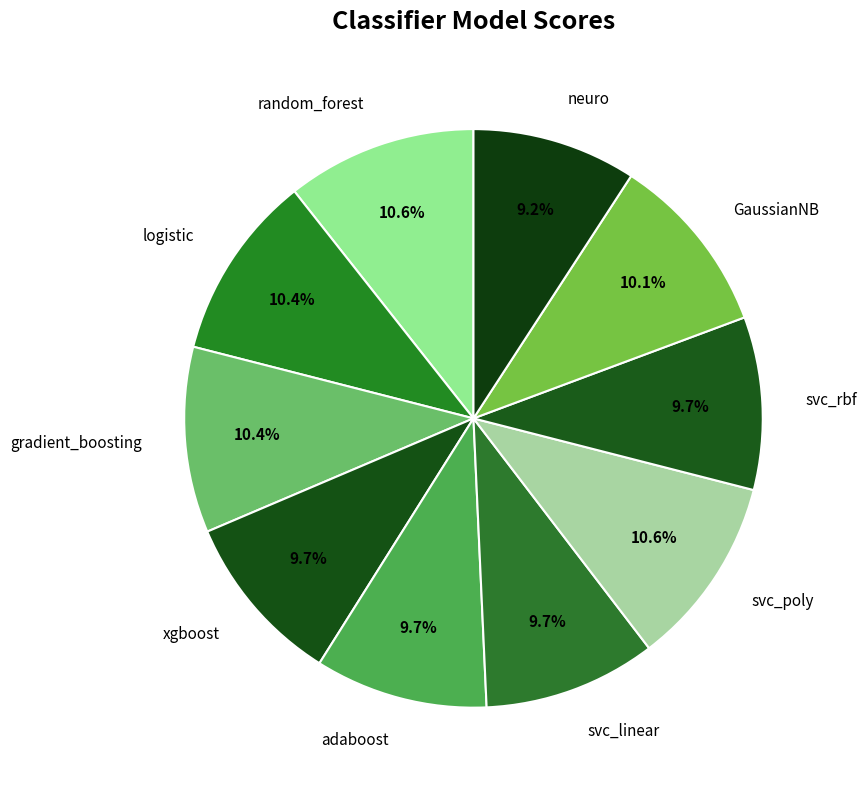

What portion of the pie excludes gradient_boosting?

89.6%